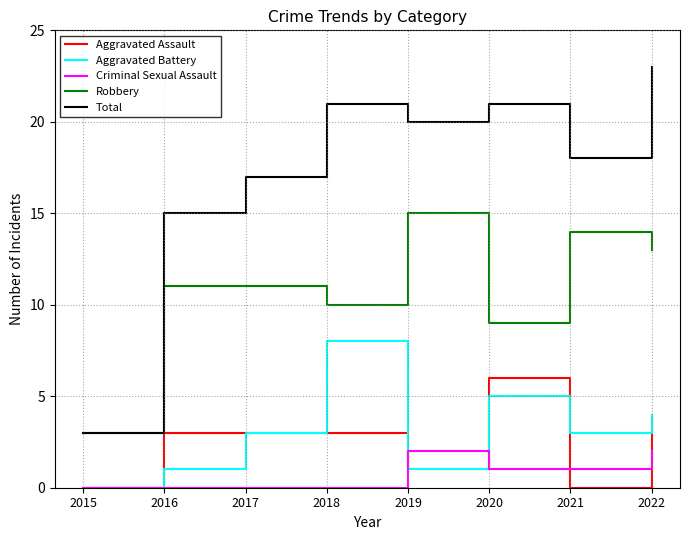

Rank the series by their maximum value, from highest to lowest.

Total, Robbery, Aggravated Battery, Aggravated Assault, Criminal Sexual Assault